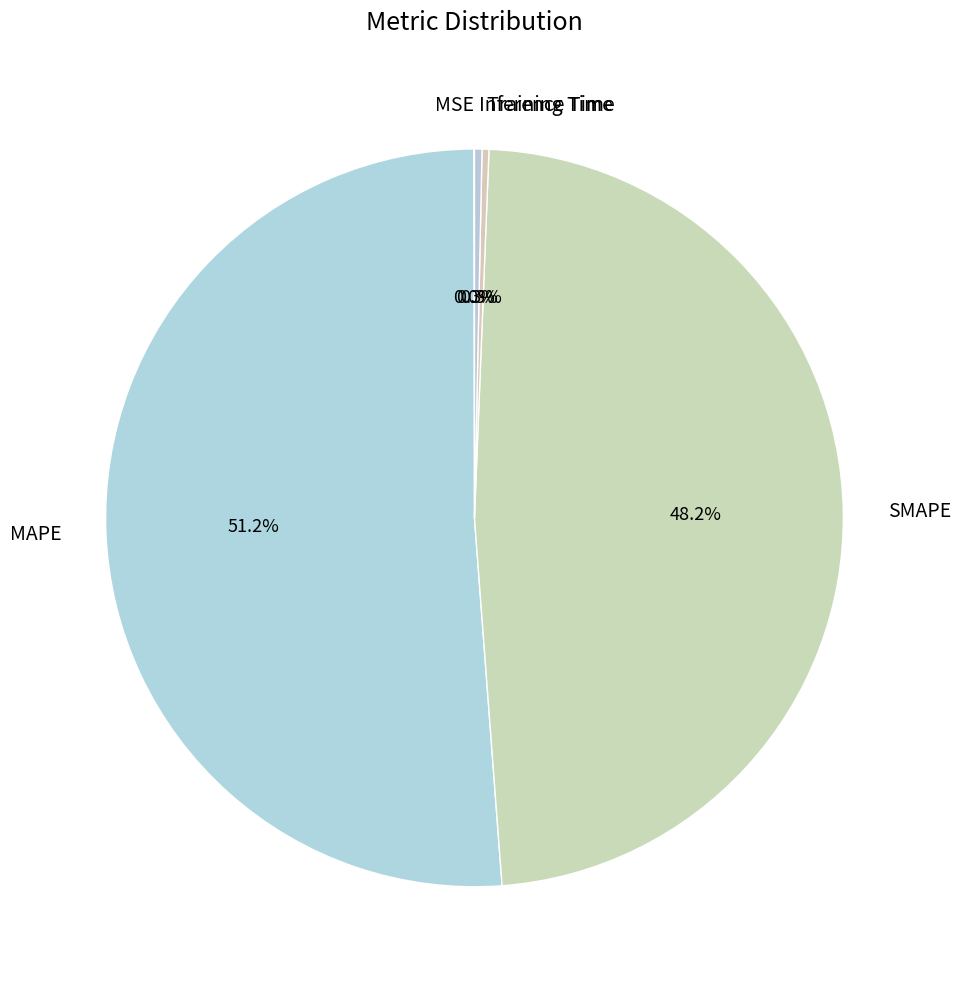

To the nearest percent, what portion does MAPE represent?

51%